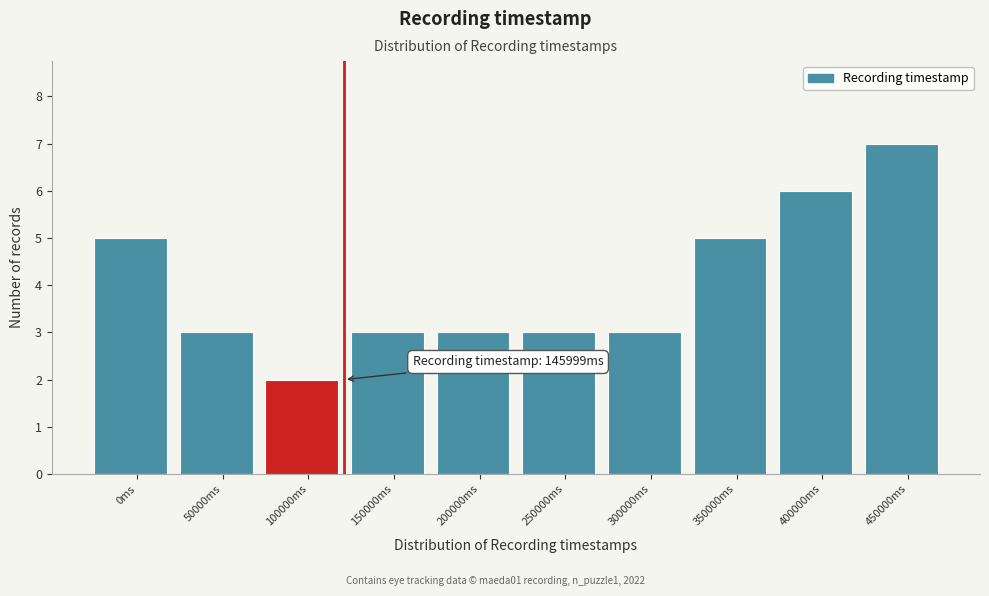

Reading left to right, transcribe all the data shown in this chart.

5	3	2	3	3	3	3	5	6	7